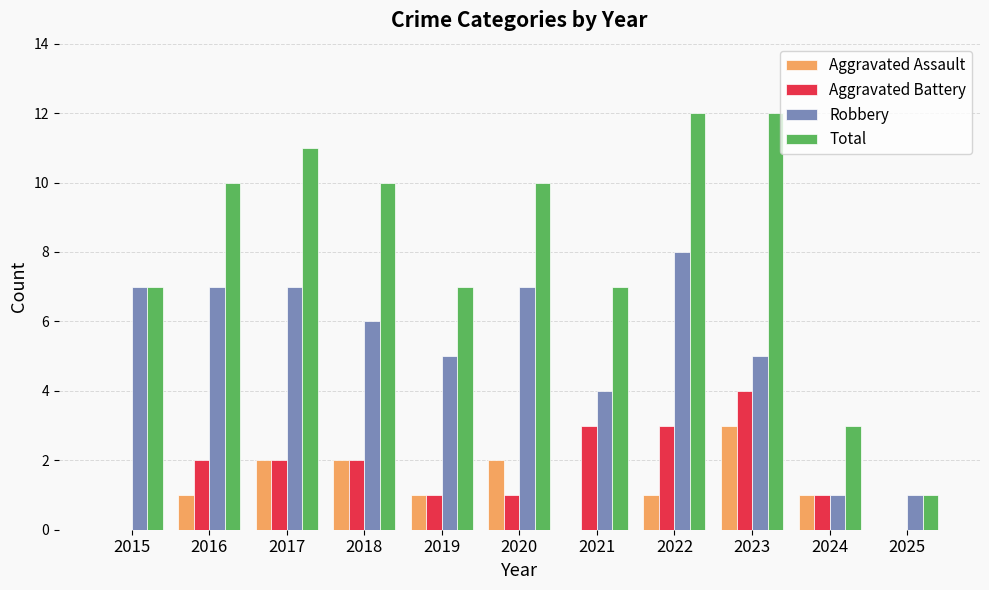

Is the value of Robbery at 2017 greater than the value of Aggravated Assault at 2025?

Yes